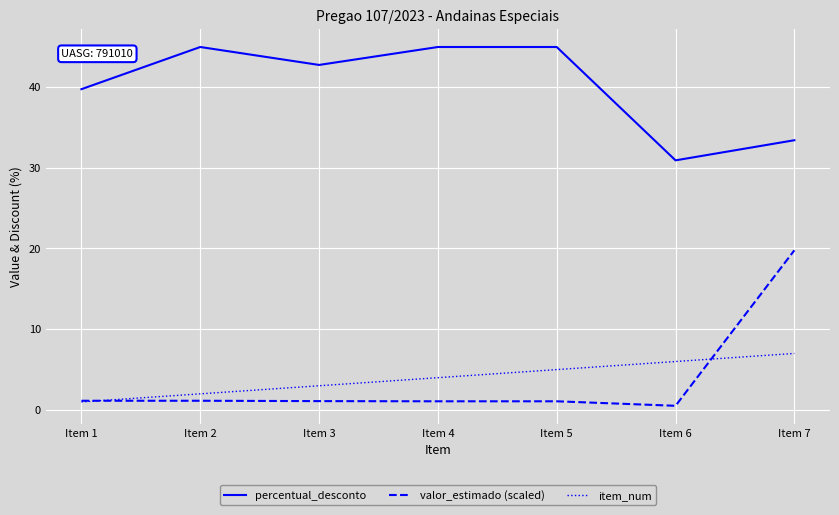

How many categories are shown in the chart?

7